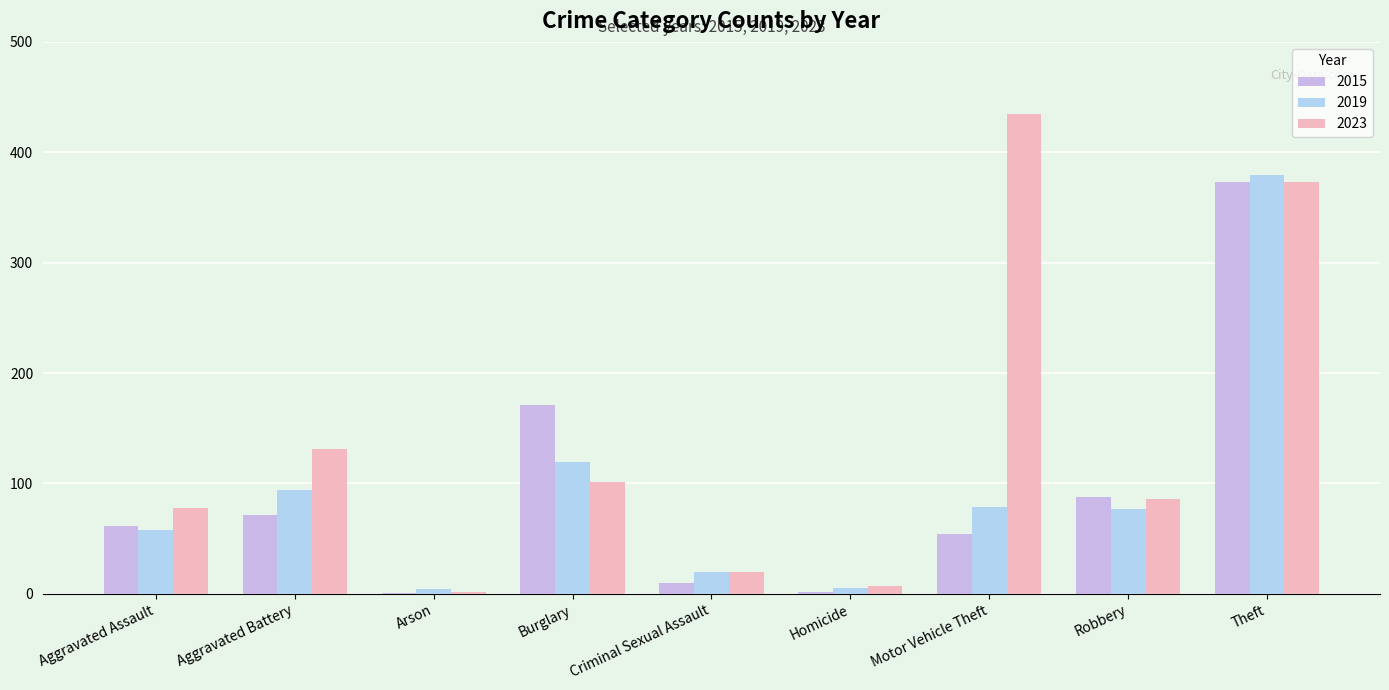

What is the difference between the second highest and minimum values in the 2015 series?

170